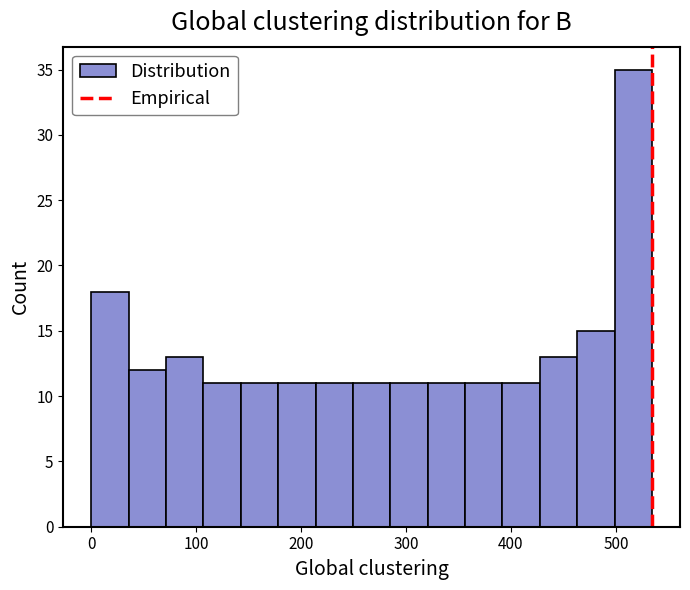

Read against the x-axis, roughly where is the centre of the tallest bar?

520